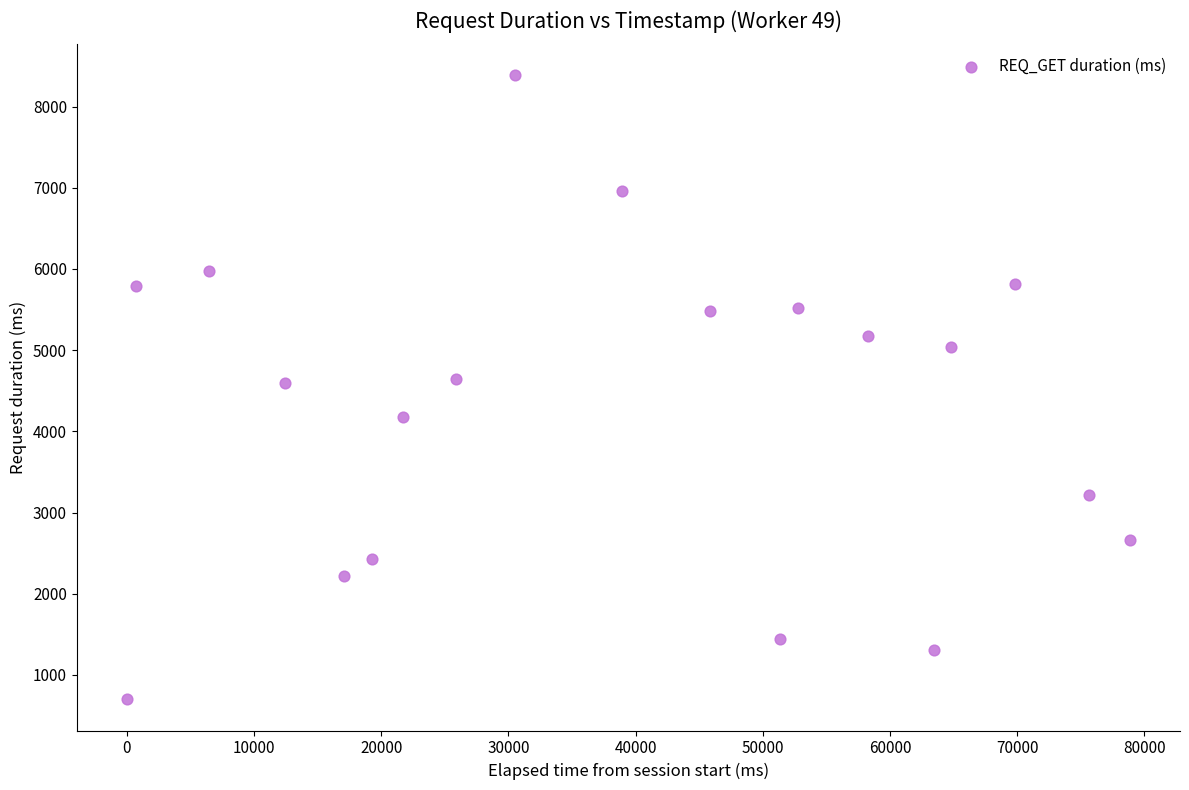

What is the range of Y values (max minus min)?

7684